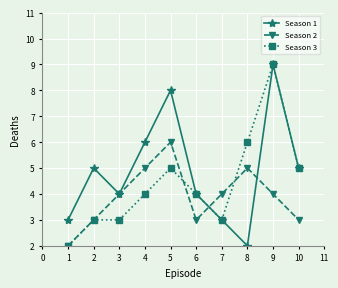

The Season 3 series shows 4 at 8. True or false?

False